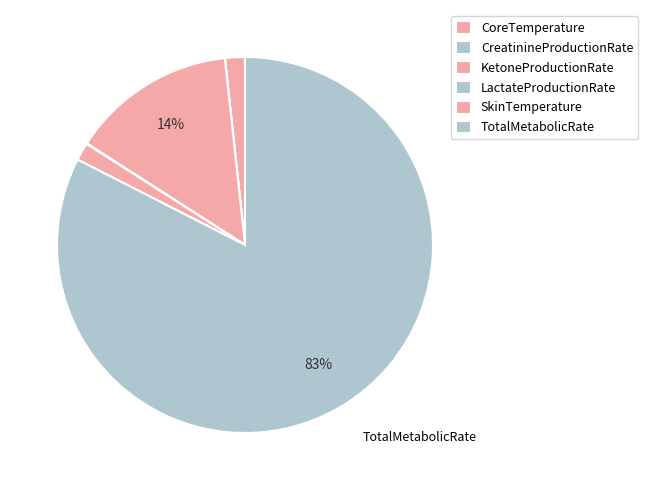

What portion of the pie excludes CreatinineProductionRate?

100.0%